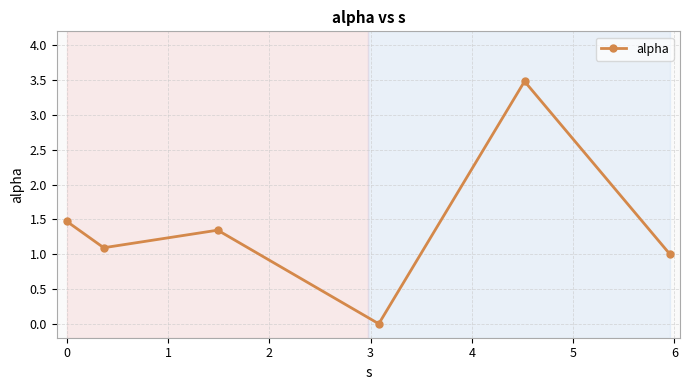

What is the average value?

1.4